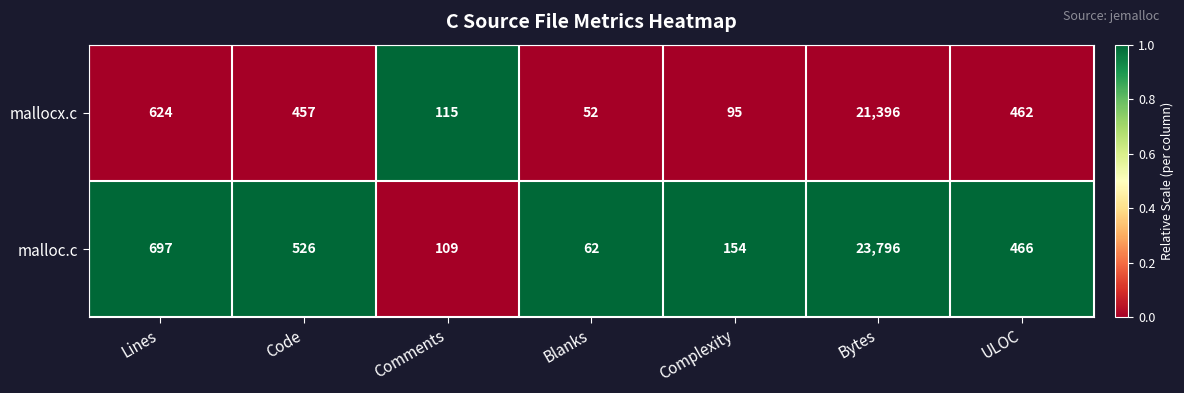

Which series has the widest spread of values?

malloc.c